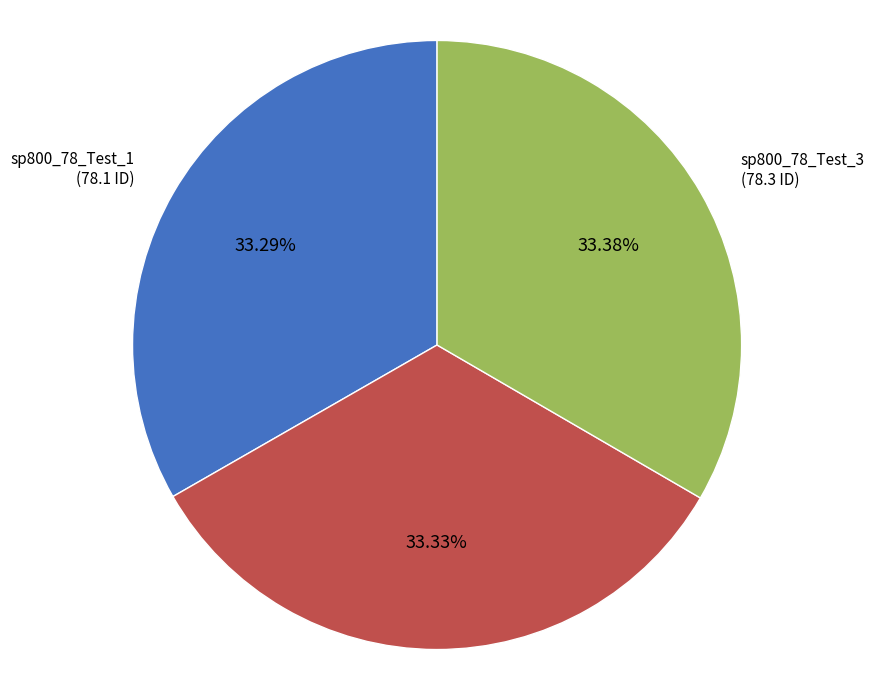

Is there a majority slice in this chart?

No